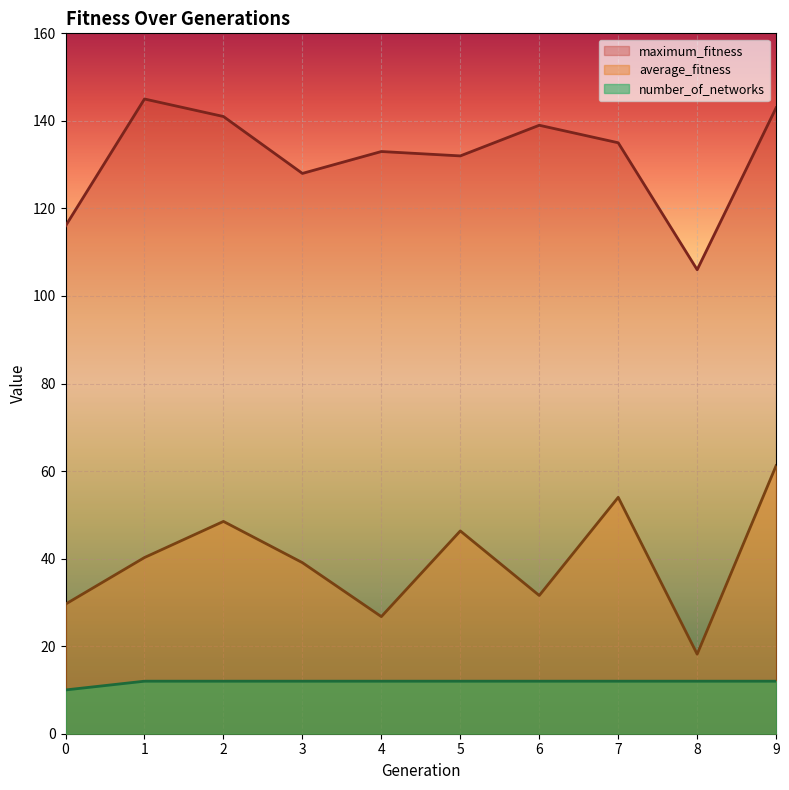

At which category is the sum across all series the highest?

9